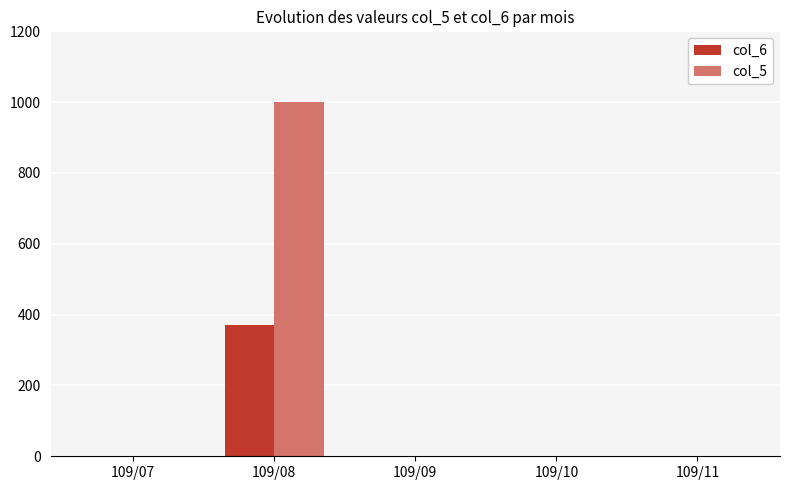

Reading left to right, extract all data points from this chart.

col_6: 0	370	0	0	0
col_5: 0	1000	0	0	0